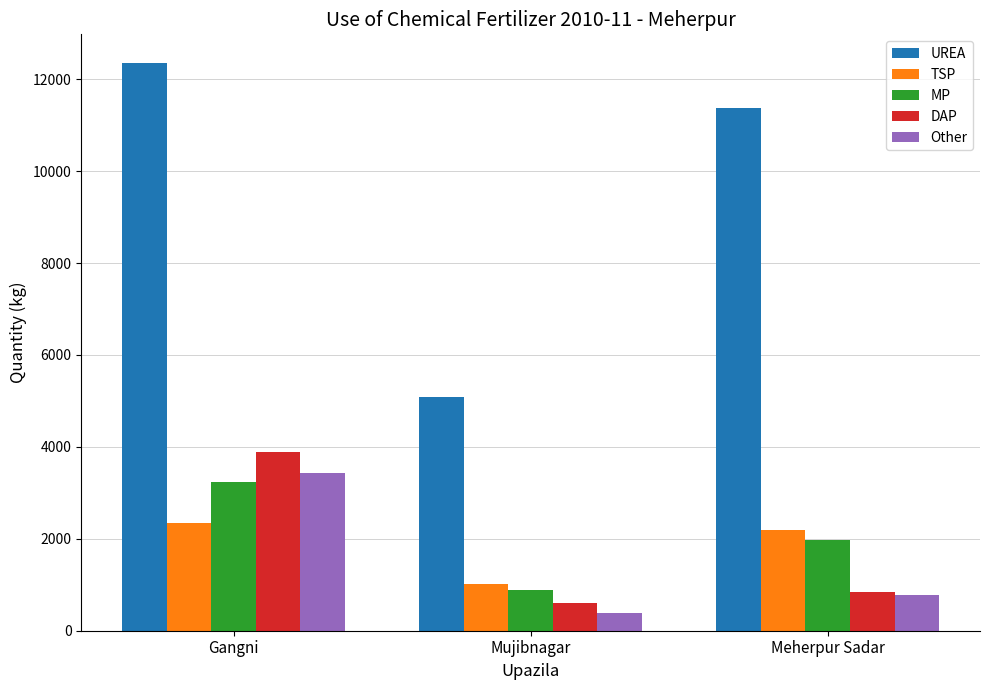

How many values in the UREA series are below 11369?

1